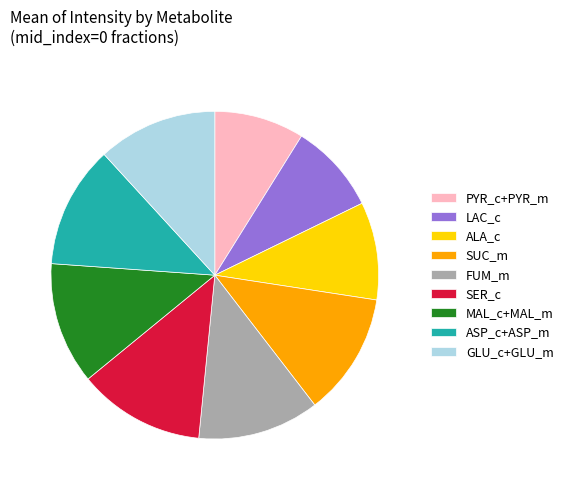

Is the sum of GLU_c+GLU_m and SUC_m greater than half?

No